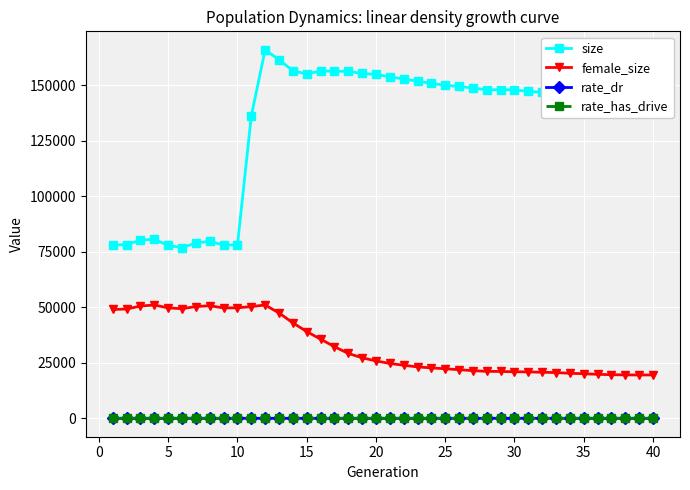

How many values in the rate_dr series exceed 0?

30